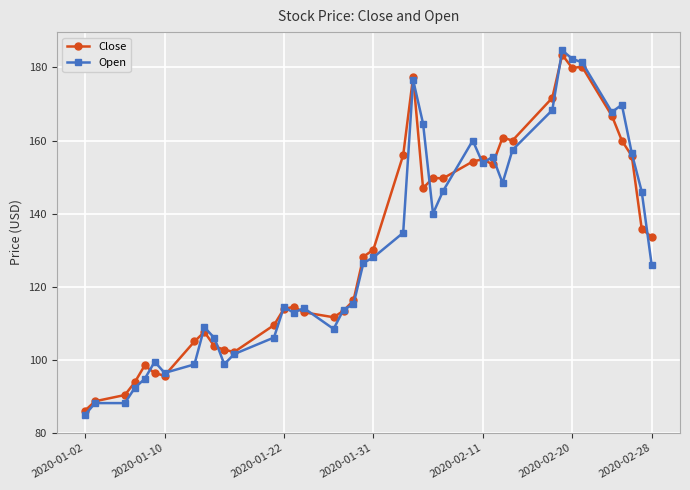

What is the value of the Close point at the 17th from the left?

111.6